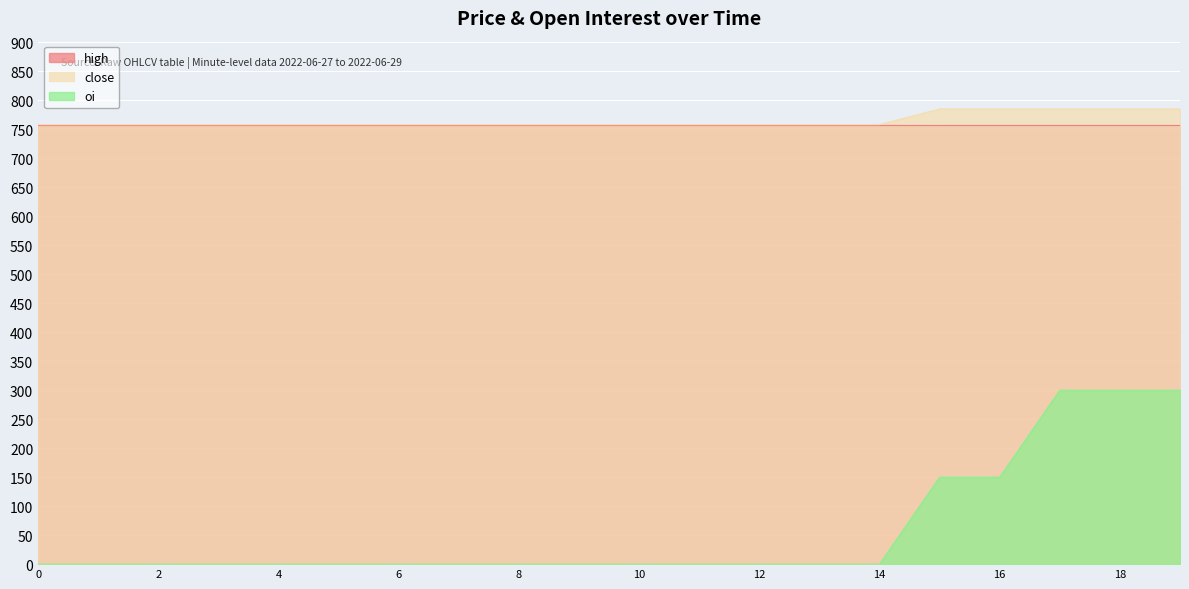

True or false: oi and close cross at least once.

False